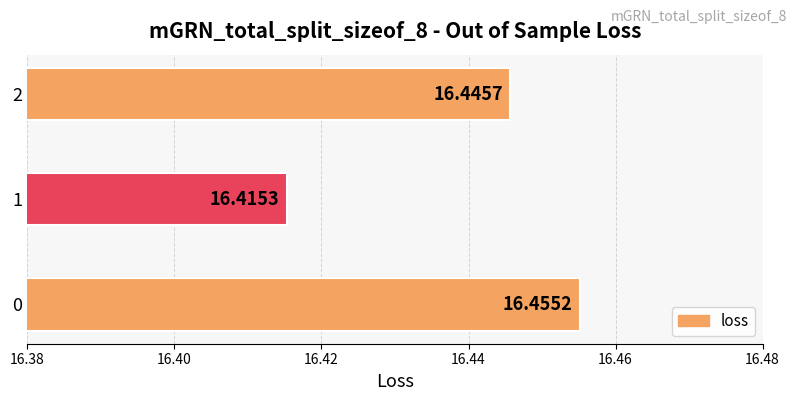

List the labels in order of value, smallest first.

1, 2, 0